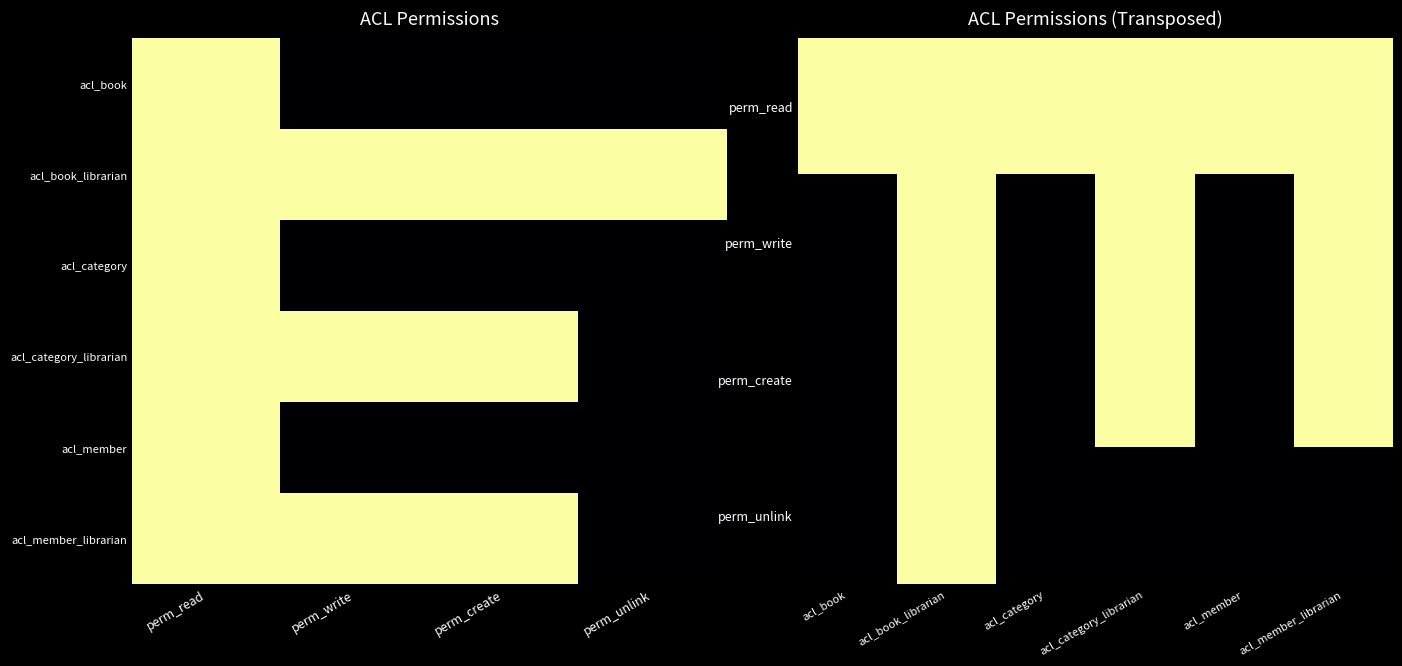

Which series has the largest range (max minus min)?

acl_book